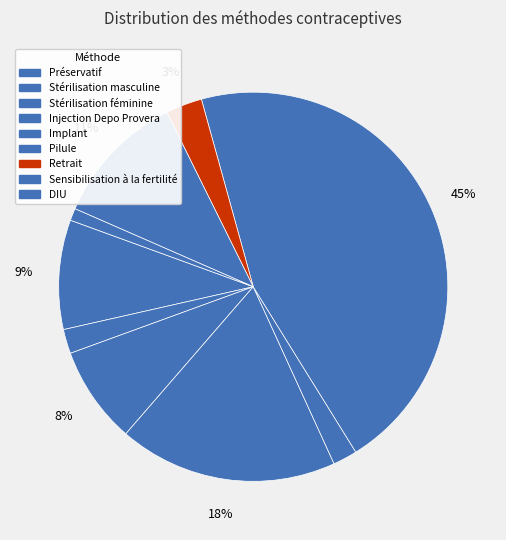

How many segments does this pie chart have?

9